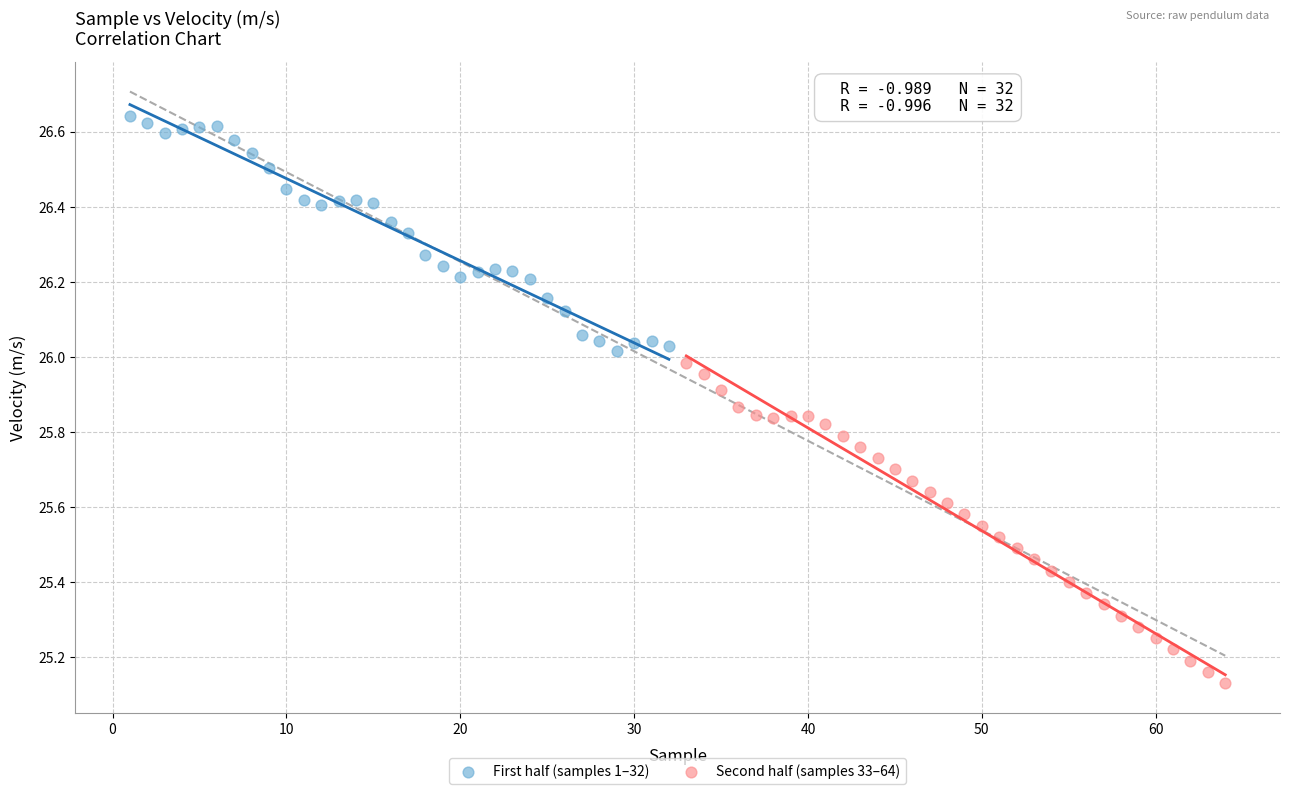

Which series contains the highest Y value?

First half (samples 1–32)